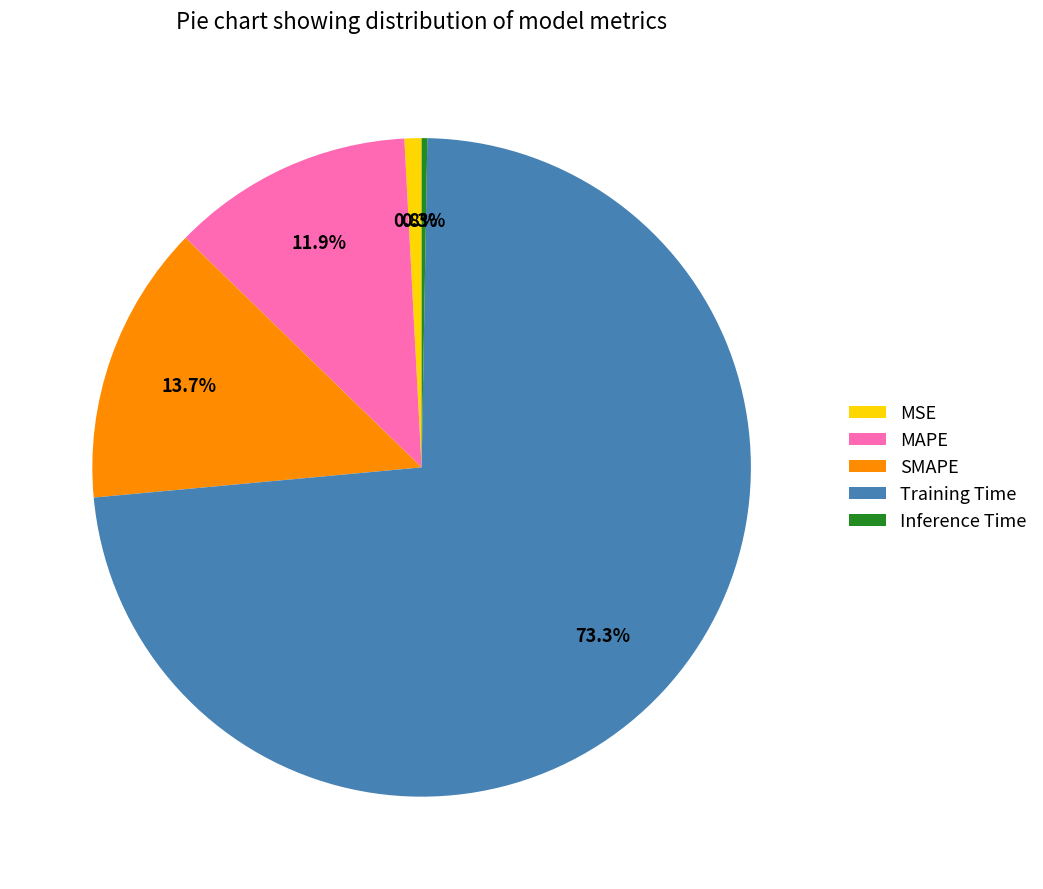

Do MSE and SMAPE together represent more than half of the pie?

No